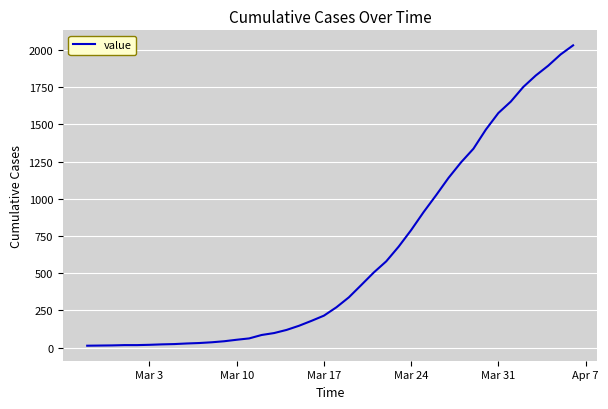

What is the difference between the maximum and minimum values?

2019